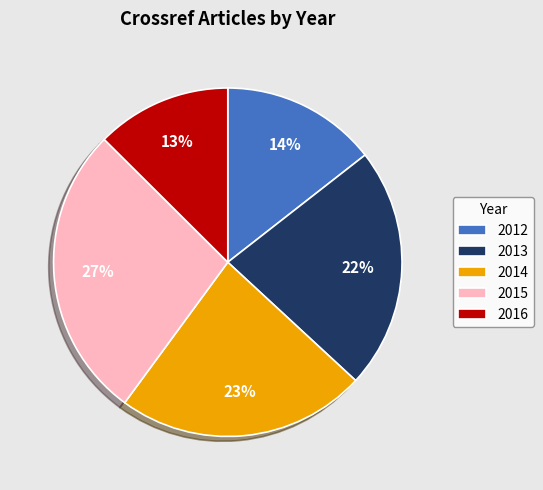

Does 2014 represent more than half of the total?

No